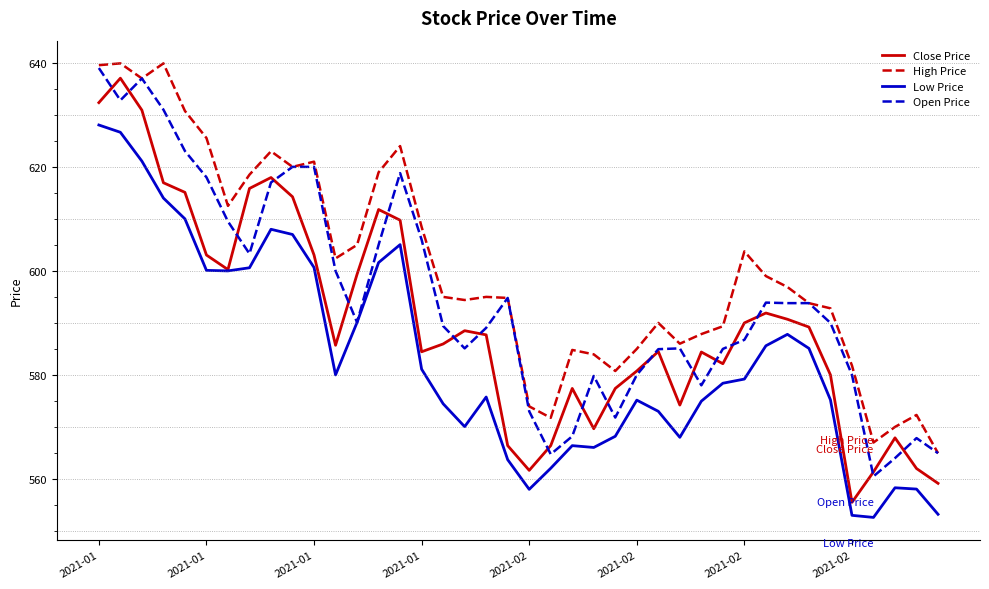

True or false: High Price and Close Price intersect in this chart.

False